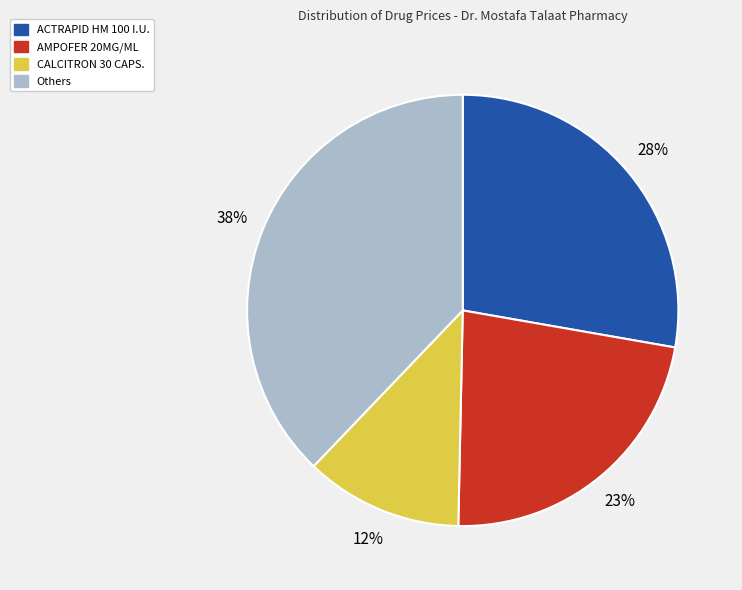

Is there any slice that represents more than half of the pie?

No